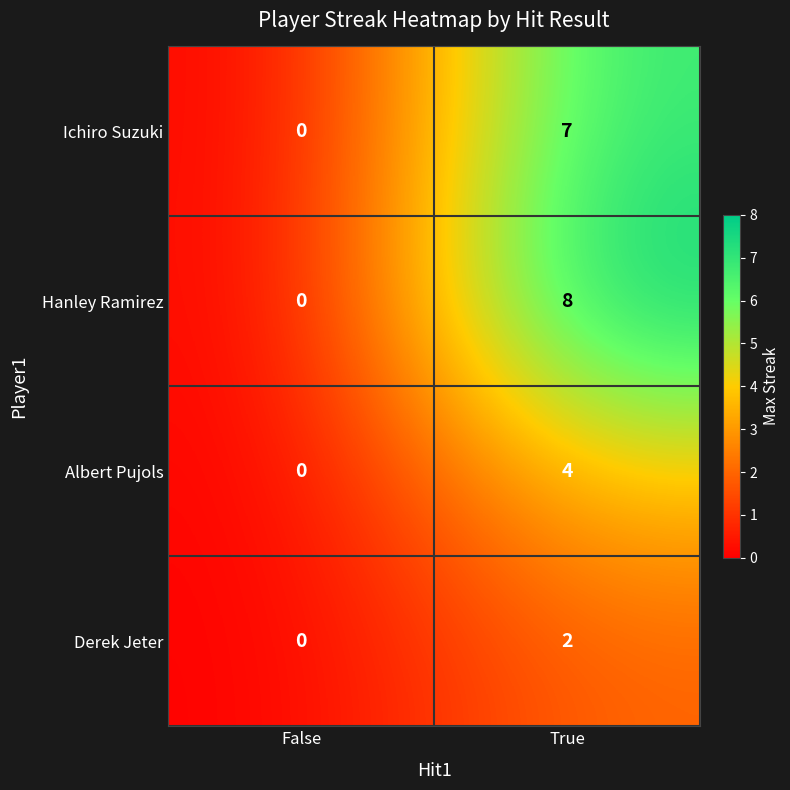

Which category has the lowest value across all series?

False